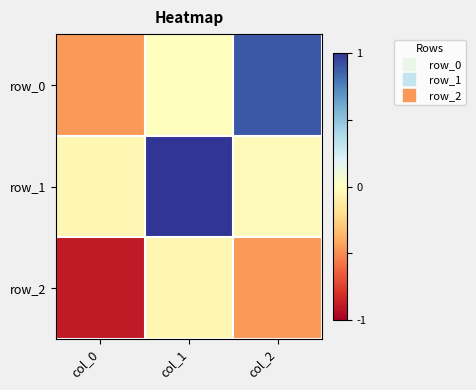

Reading left to right, transcribe all the data shown in this chart.

row_0: -0.5	-0.0	0.9
row_1: -0.0	1.0	-0.0
row_2: -0.9	-0.1	-0.5